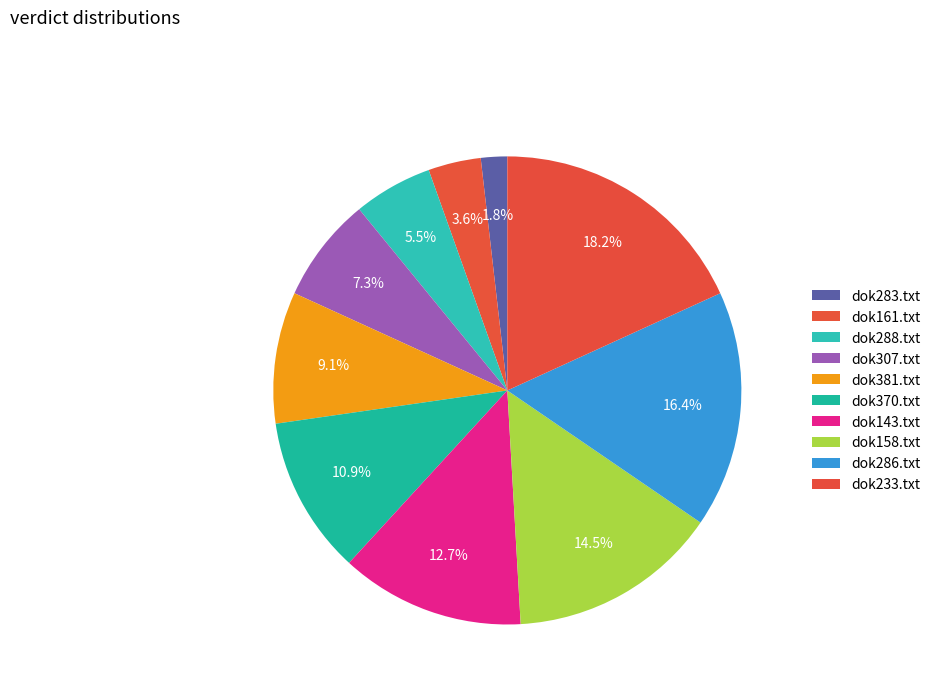

Count the number of slices in the pie.

10